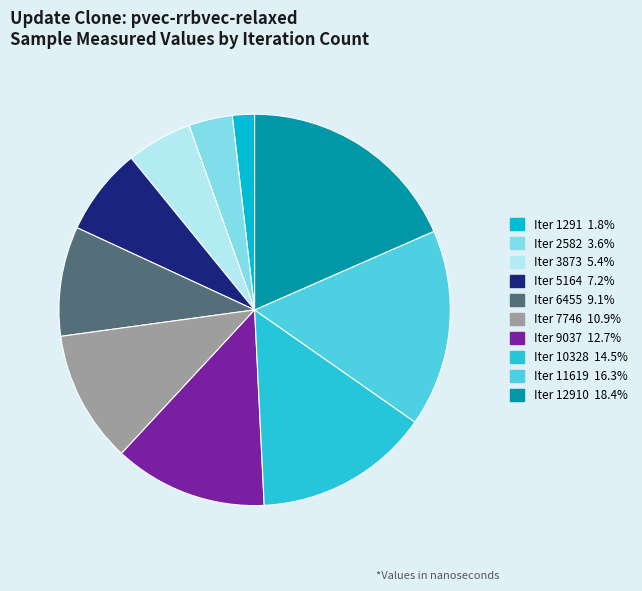

To the nearest percent, what is the difference between the largest and smallest slice percentages?

17%